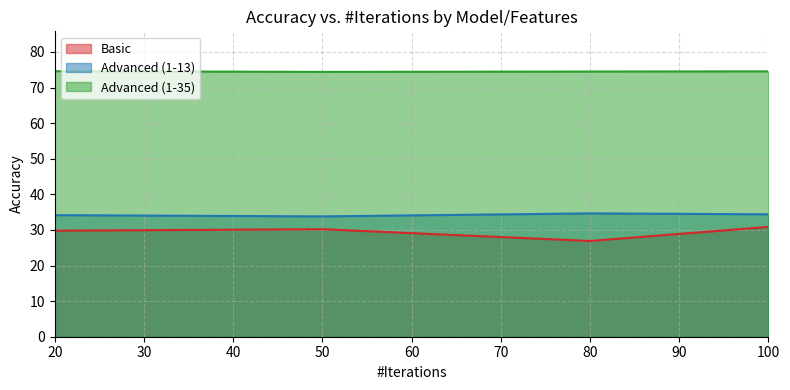

What is the value of the Advanced (1-13) point at the 4th from the left?

34.4